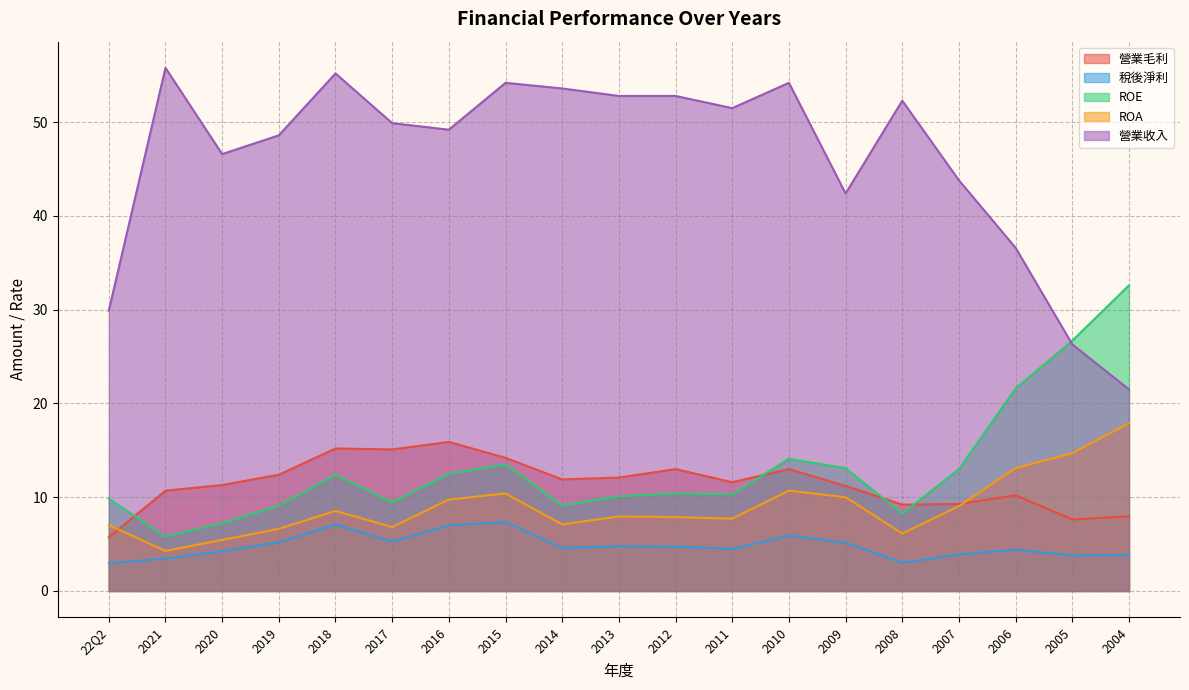

True or false: 營業毛利 and 稅後淨利 intersect in this chart.

False